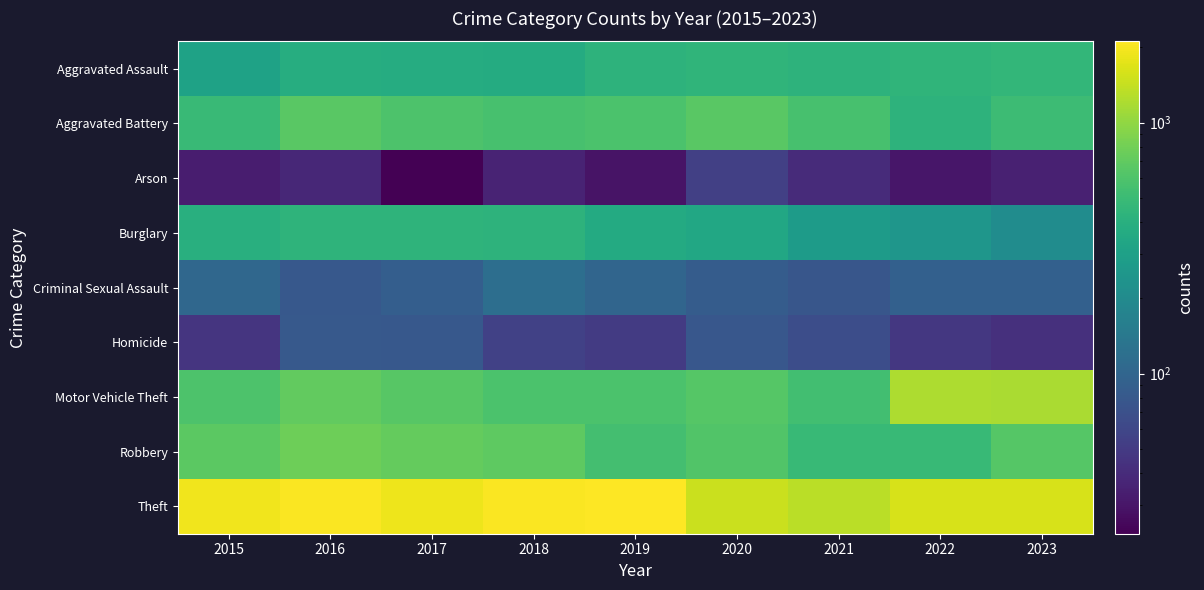

Rank the series at 2017 from highest to lowest value.

Theft, Robbery, Motor Vehicle Theft, Aggravated Battery, Burglary, Aggravated Assault, Criminal Sexual Assault, Homicide, Arson